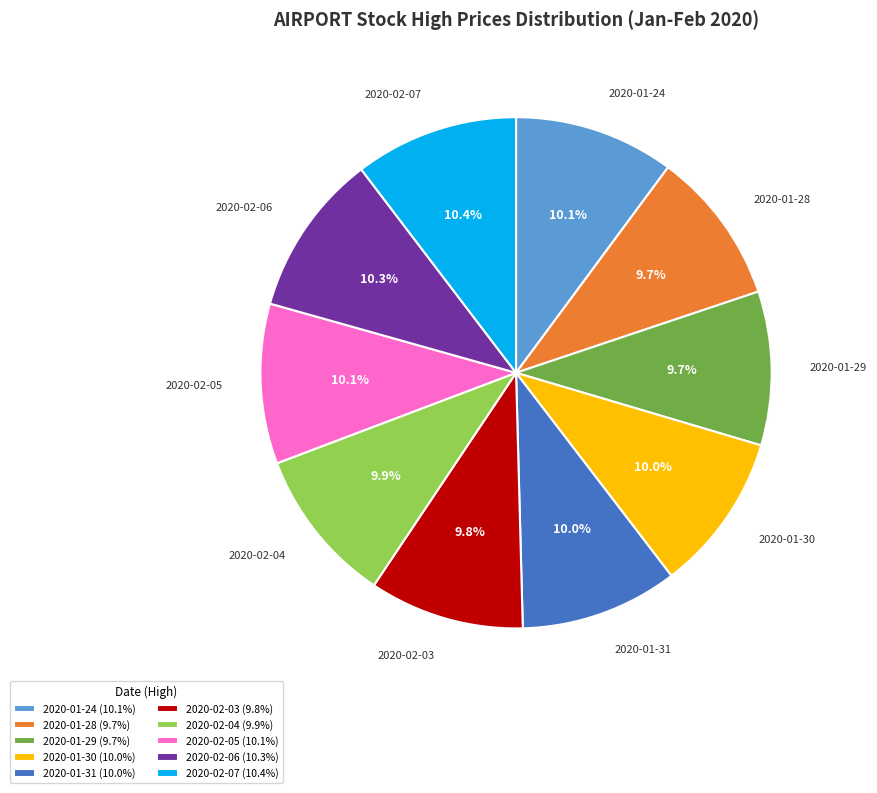

Is it true that 2020-02-03 is 10% of the pie?

True